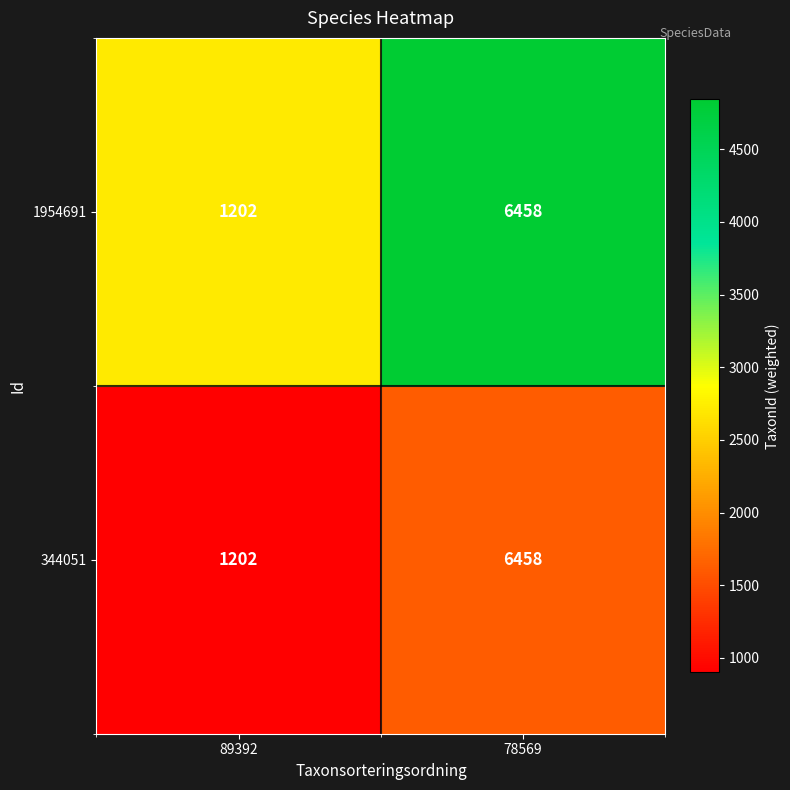

What is the minimum value shown in the chart?

1202